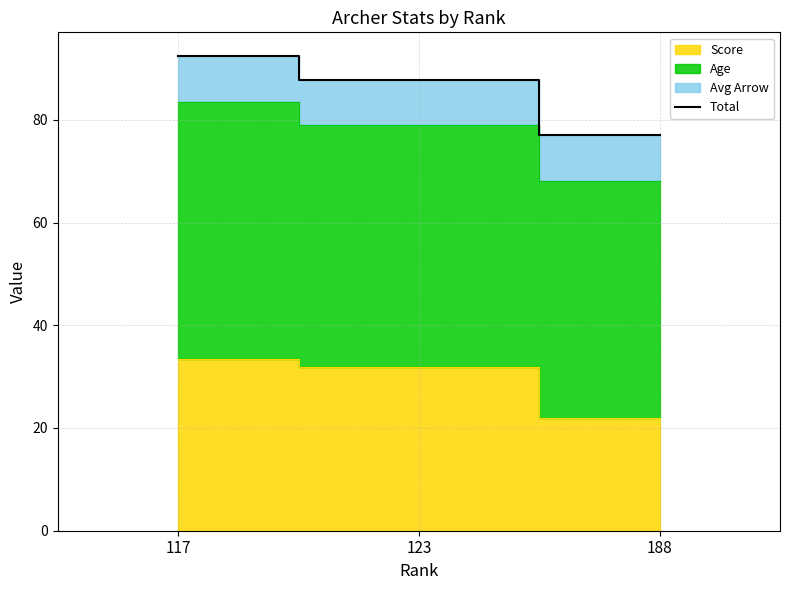

What is the greatest value displayed?

92.4